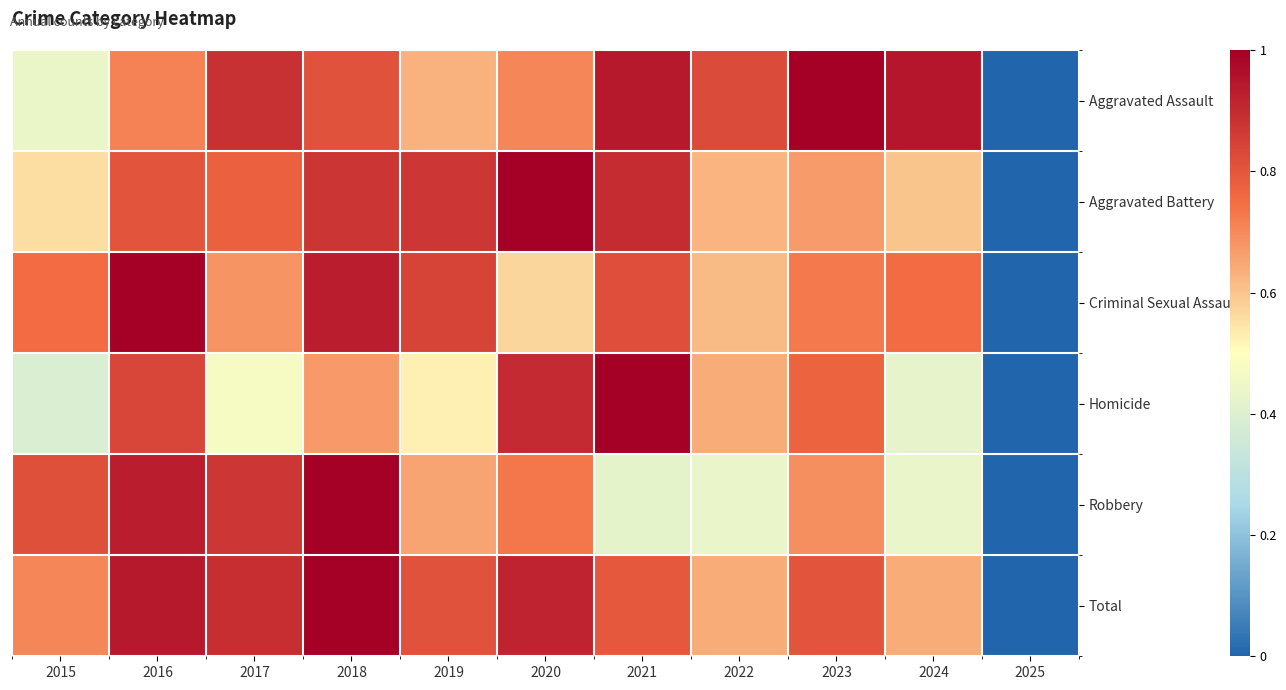

What is the maximum value shown in the chart?

1.0